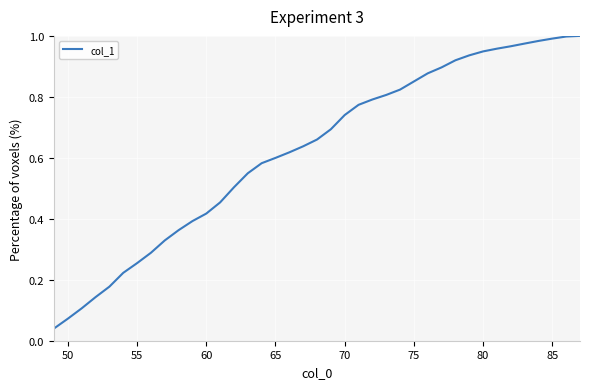

What is the maximum value shown in the chart?

1.0